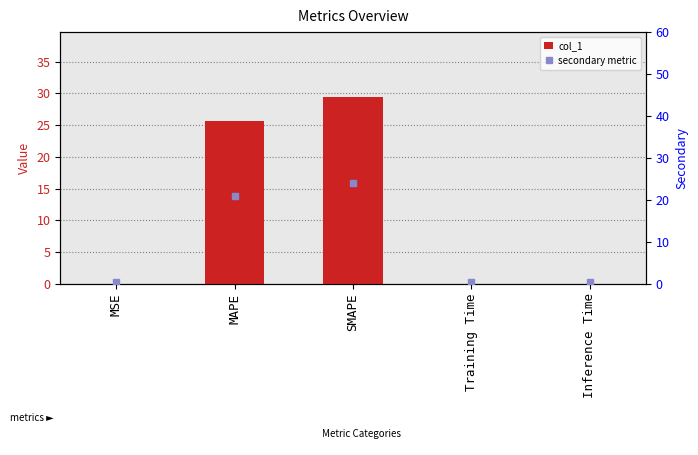

What position from the right is MSE?

5